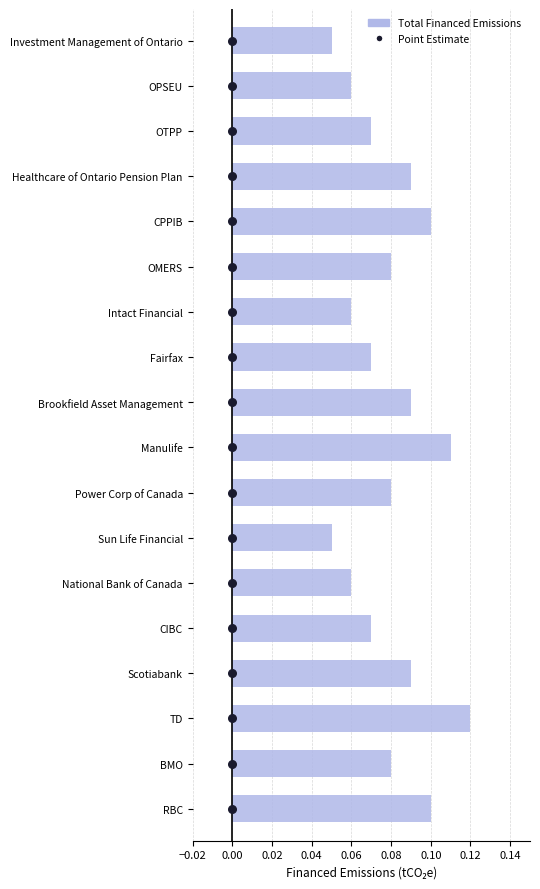

Approximately how many times larger is the value at 0.00 compared to 0.00?

0.2